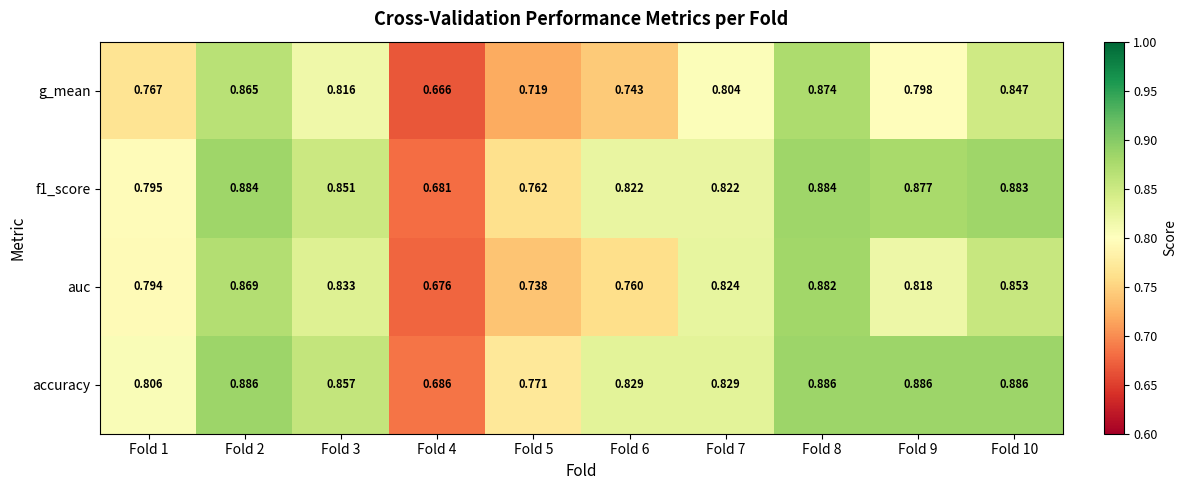

Rank the categories by g_mean value from highest to lowest.

Fold 8, Fold 2, Fold 10, Fold 3, Fold 7, Fold 9, Fold 1, Fold 6, Fold 5, Fold 4